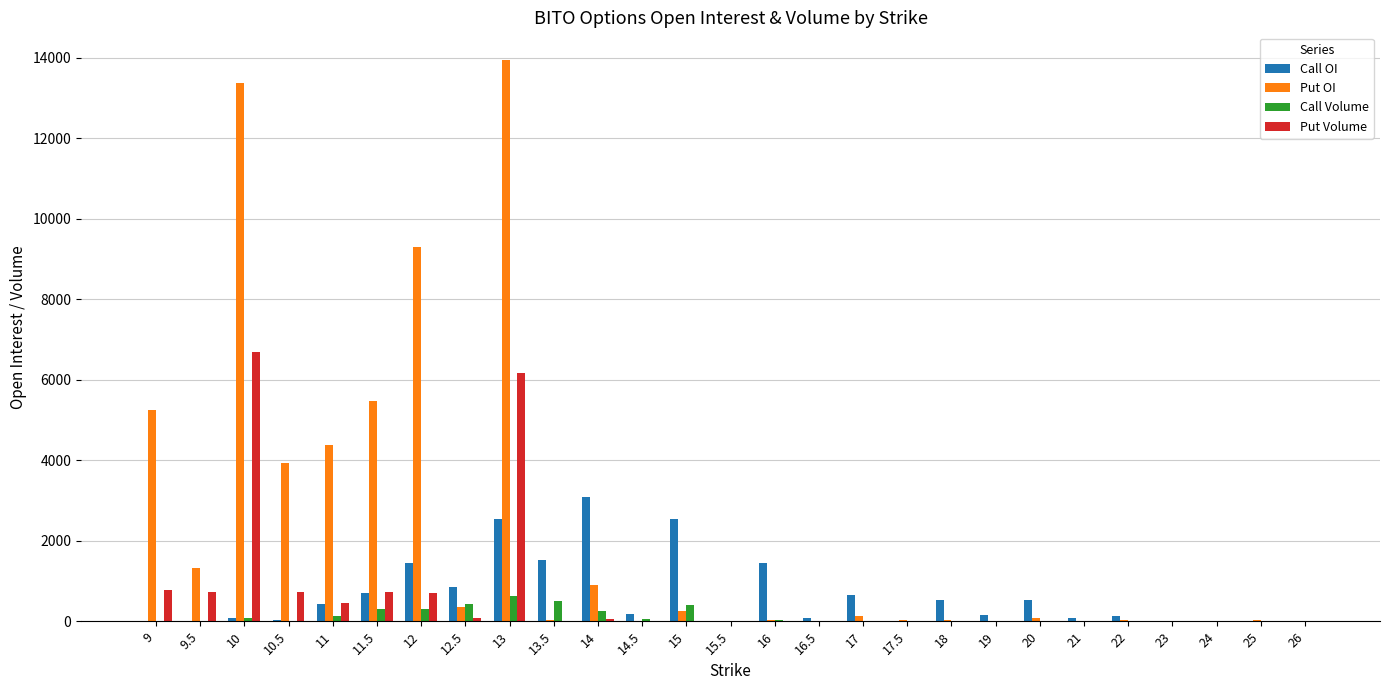

The value of Call OI at 13 is 2543. True or false?

True